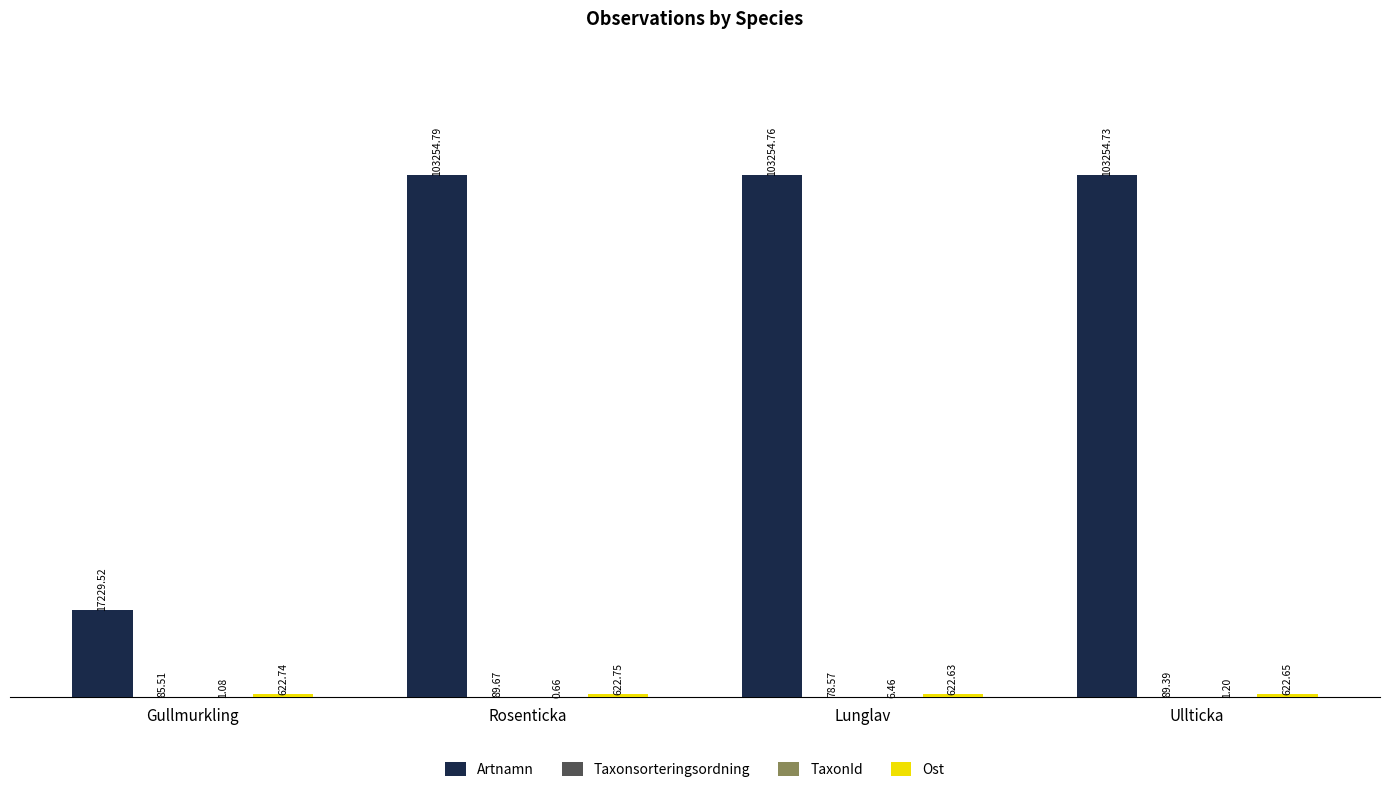

Which label corresponds to the largest value in the chart?

Rosenticka